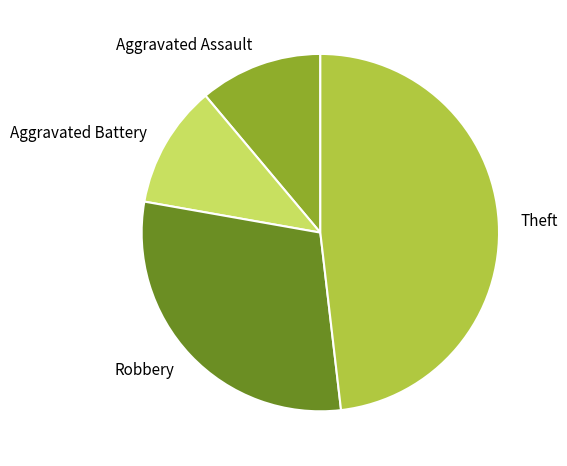

Combined, do Theft and Aggravated Battery account for over 50%?

Yes